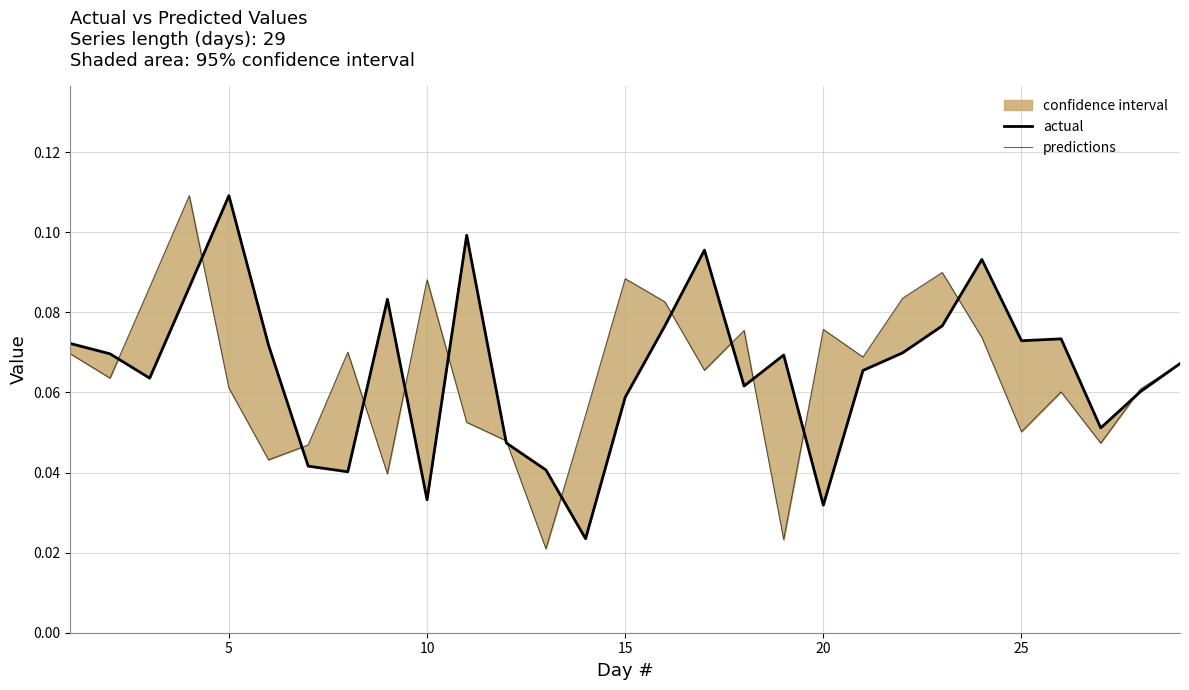

The actual series shows 0.0 at 30. True or false?

False